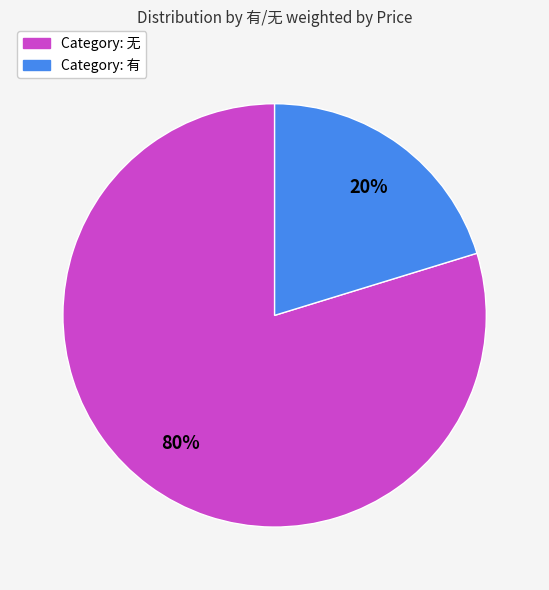

To the nearest percent, what is the average slice percentage?

50%